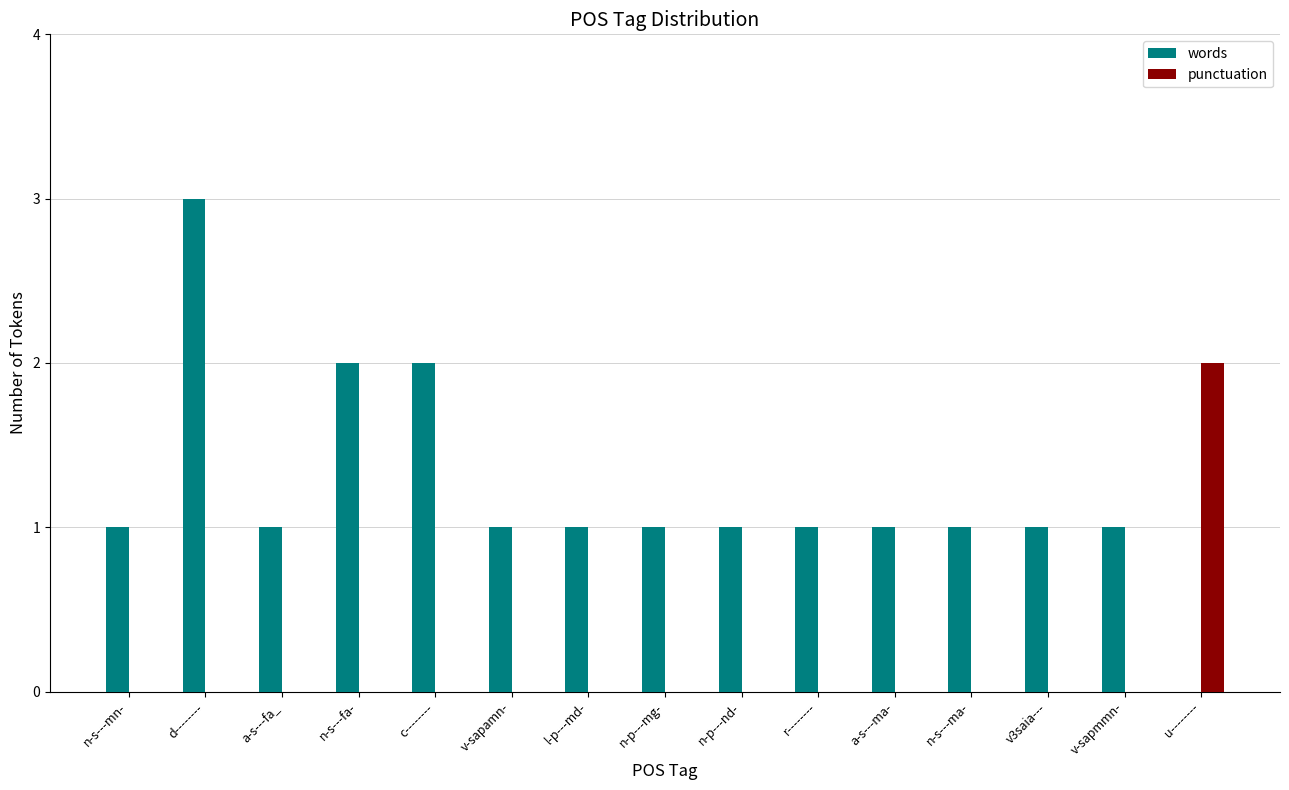

What is the total value across all series at v-sapamn-?

1